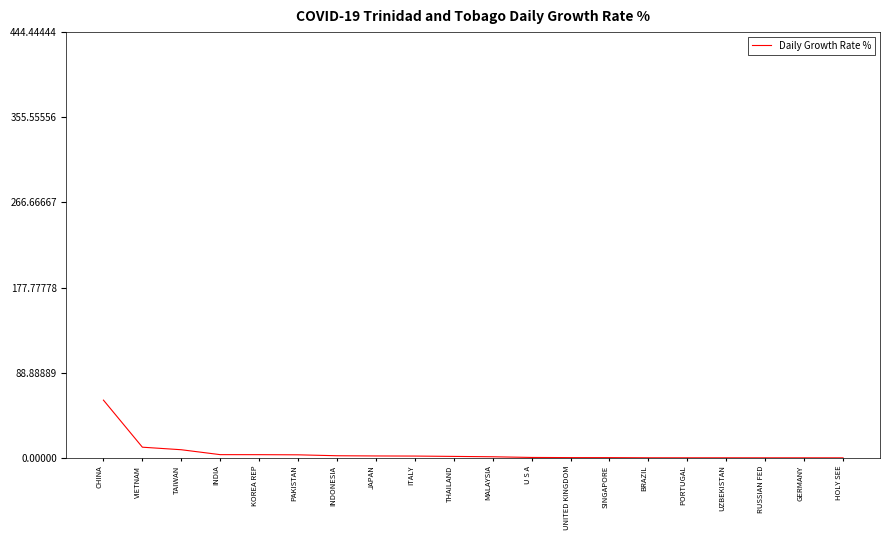

Reading right to left, what are all the values shown in this chart?

HOLY SEE=0.0	GERMANY=0.0	RUSSIAN FED=0.1	UZBEKISTAN=0.1	PORTUGAL=0.1	BRAZIL=0.1	SINGAPORE=0.2	UNITED KINGDOM=0.3	U S A=0.4	MALAYSIA=1.1	THAILAND=1.5	ITALY=1.9	JAPAN=2.0	INDONESIA=2.2	PAKISTAN=3.2	KOREA REP=3.3	INDIA=3.4	TAIWAN=8.5	VIETNAM=11.1	CHINA=60.3